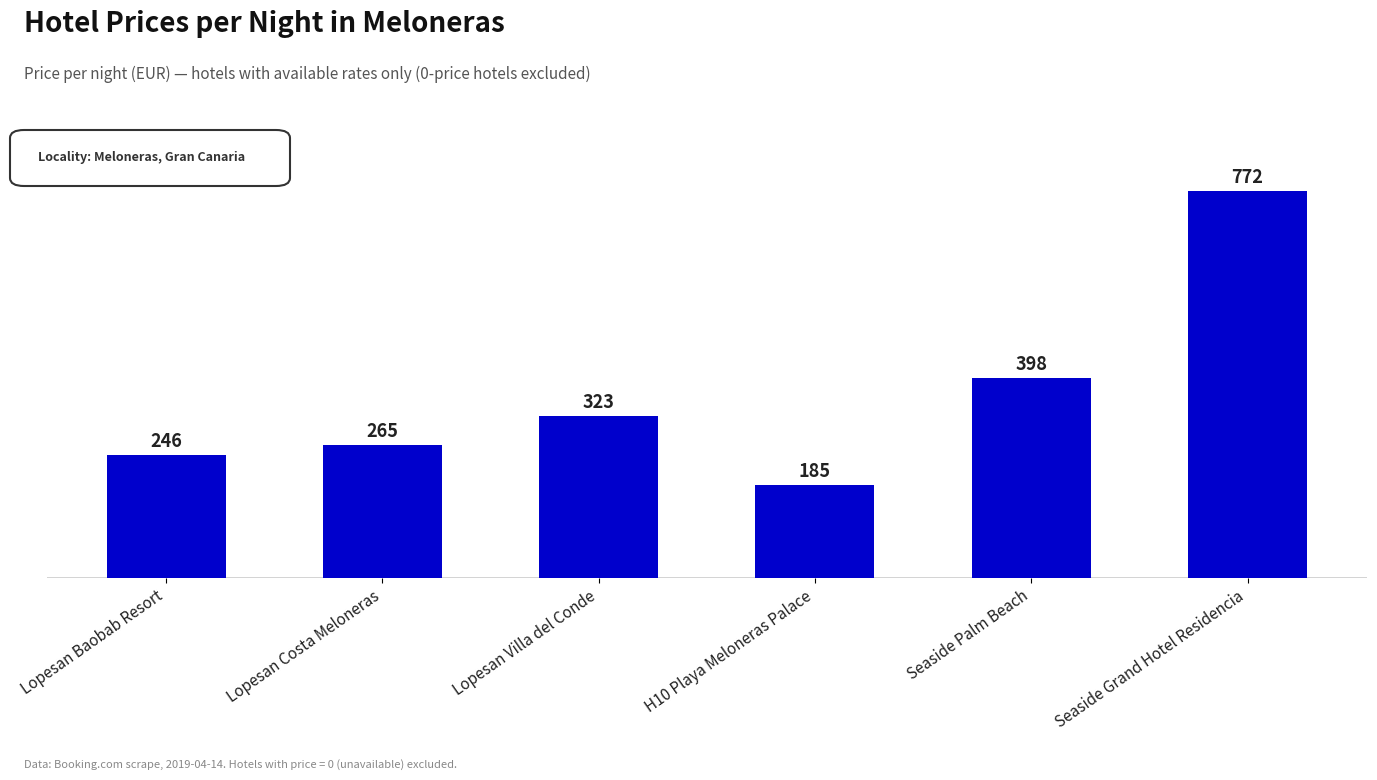

What is the sum of all values?

2189